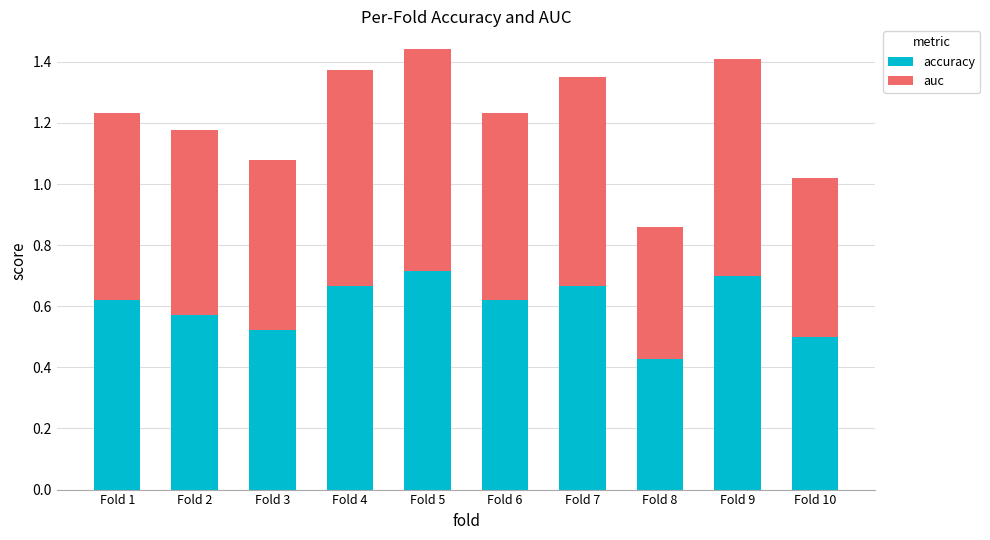

True or false: accuracy has a value of 0.6 at Fold 2.

True